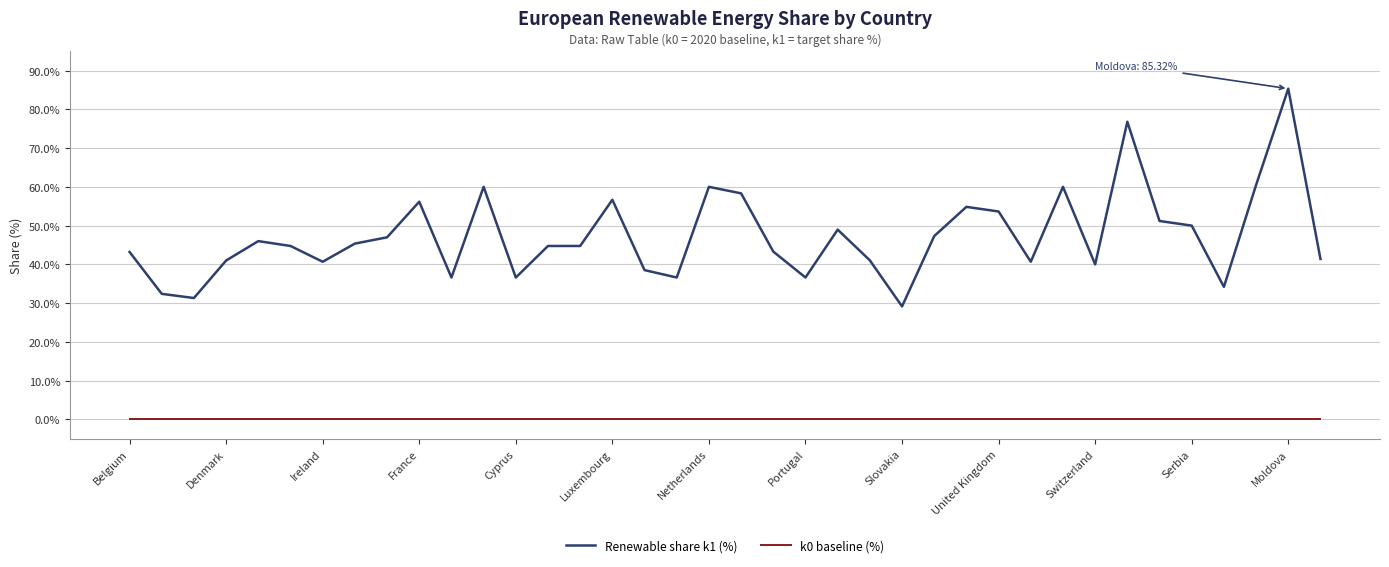

True or false: k0 baseline (%) and Renewable share k1 (%) cross at least once.

False